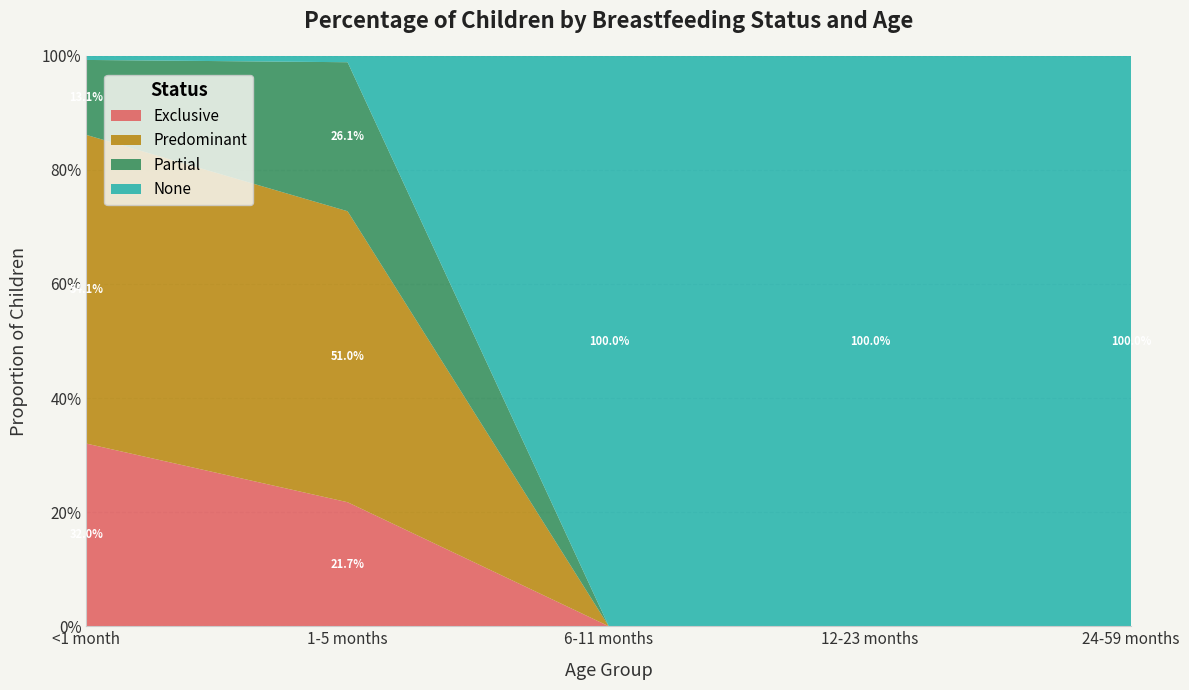

Reading left to right, what are all the values shown in this chart?

Exclusive: <1 month=0.3	1-5 months=0.2	6-11 months=0.0	12-23 months=0.0	24-59 months=0.0
Predominant: <1 month=0.5	1-5 months=0.5	6-11 months=0.0	12-23 months=0.0	24-59 months=0.0
Partial: <1 month=0.1	1-5 months=0.3	6-11 months=0.0	12-23 months=0.0	24-59 months=0.0
None: <1 month=0.0	1-5 months=0.0	6-11 months=1.0	12-23 months=1.0	24-59 months=1.0